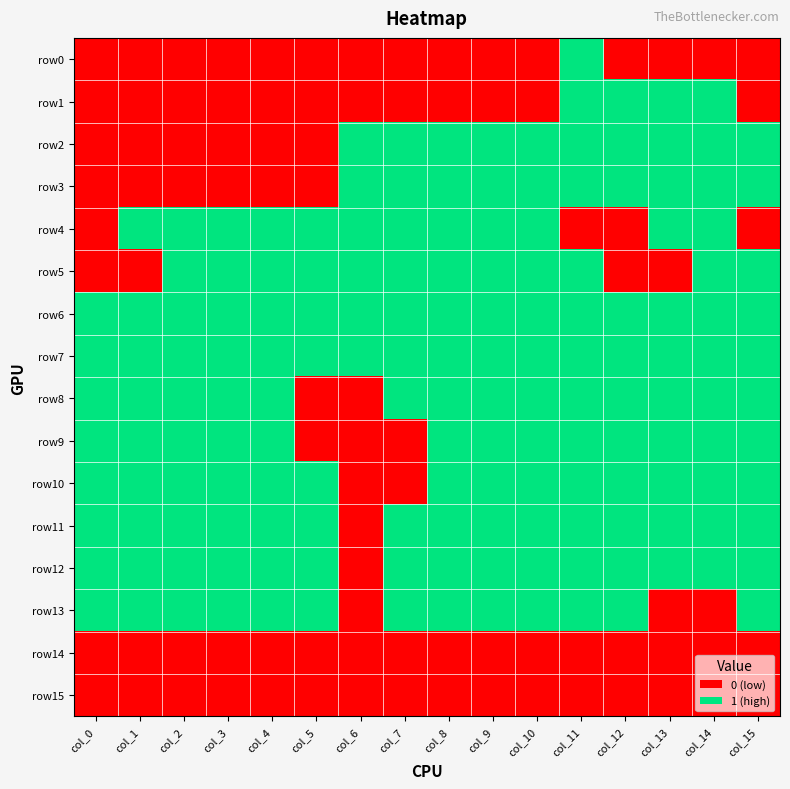

Rank the series by their maximum value, from highest to lowest.

row0, row1, row2, row3, row4, row5, row6, row7, row8, row9, row10, row11, row12, row13, row14, row15